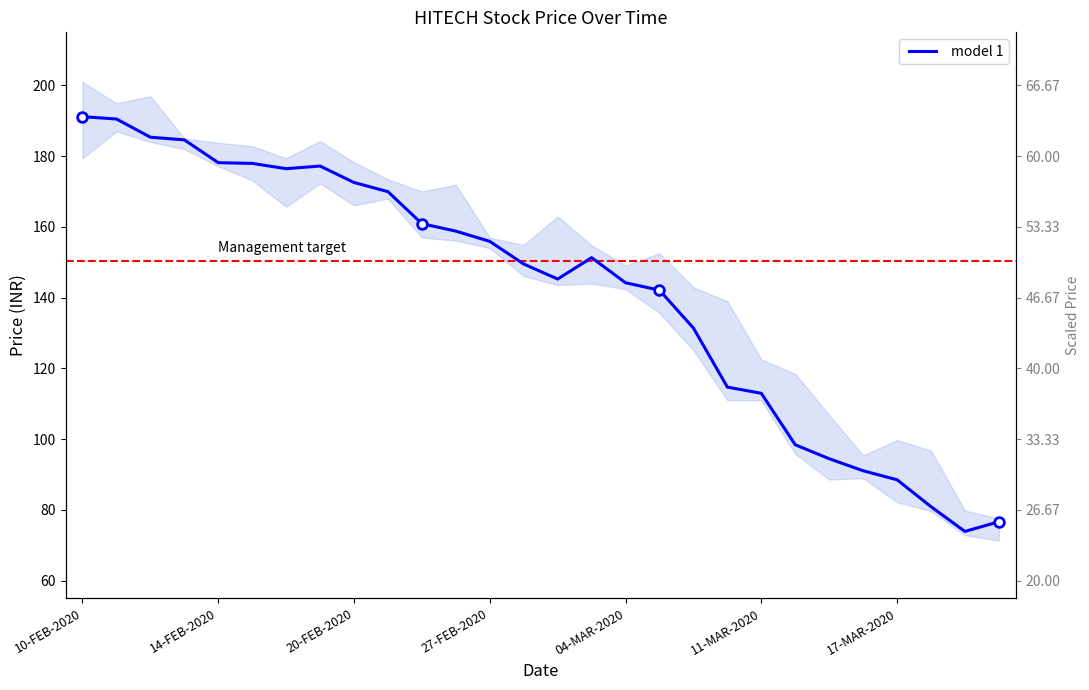

True or false: the data shows 169.9 at 9.

True